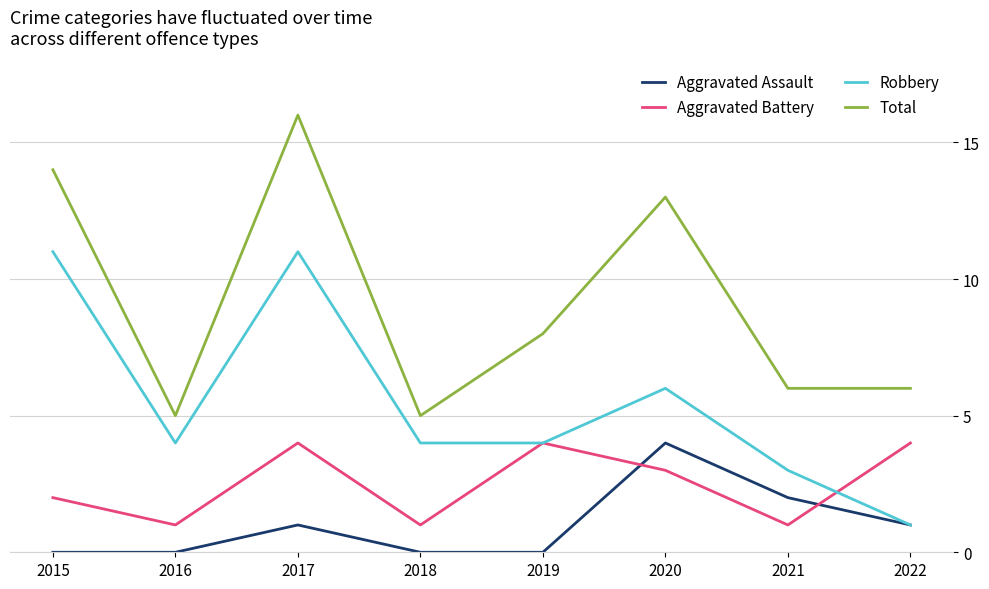

Which series has the widest spread of values?

Total